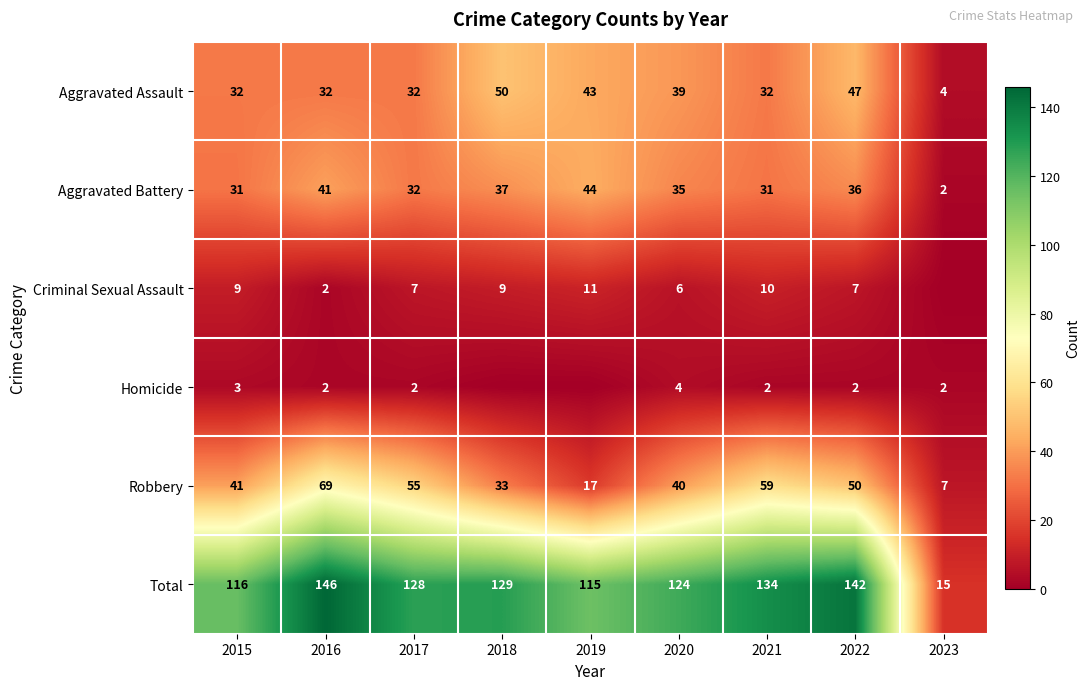

True or false: Homicide has a value of 2 at 2022.

True